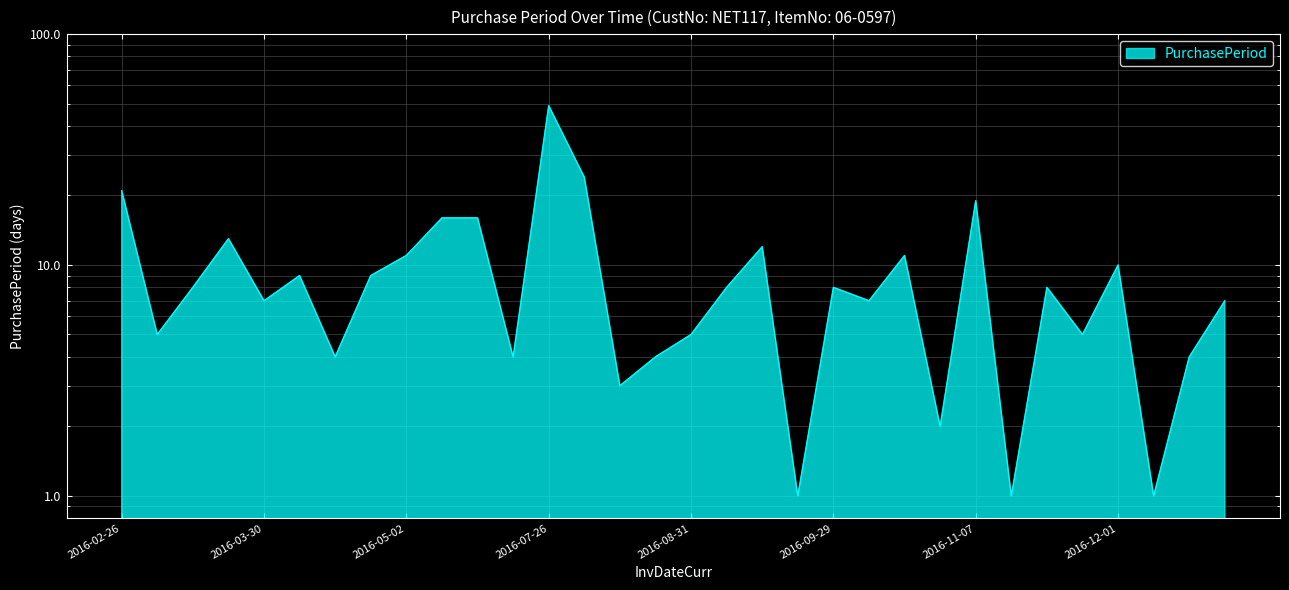

What position from the left is 2016-08-22?

15